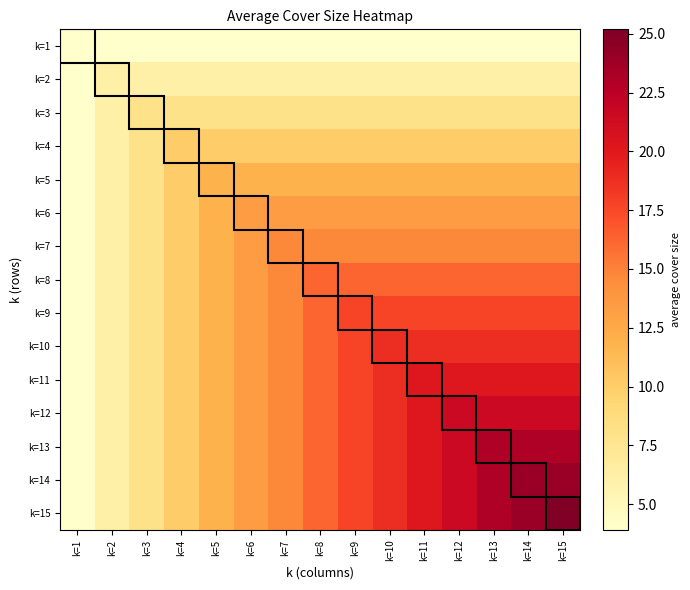

What is the greatest value displayed?

25.2